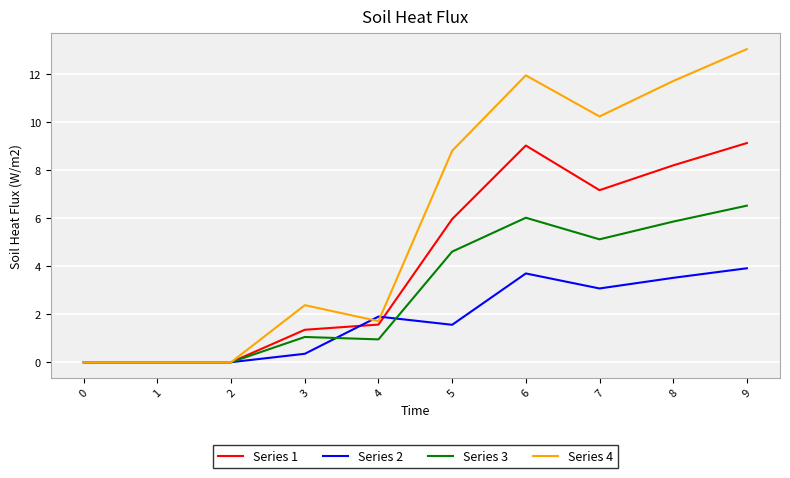

List the series in order of their overall mean, highest first.

Series 4, Series 1, Series 3, Series 2